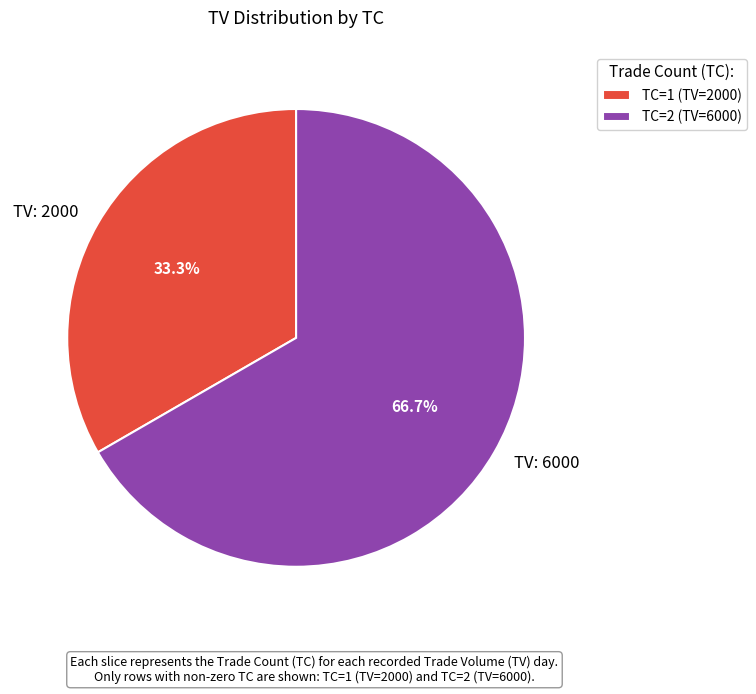

What is the total percentage of TV: 6000 and TV: 2000?

100.0%